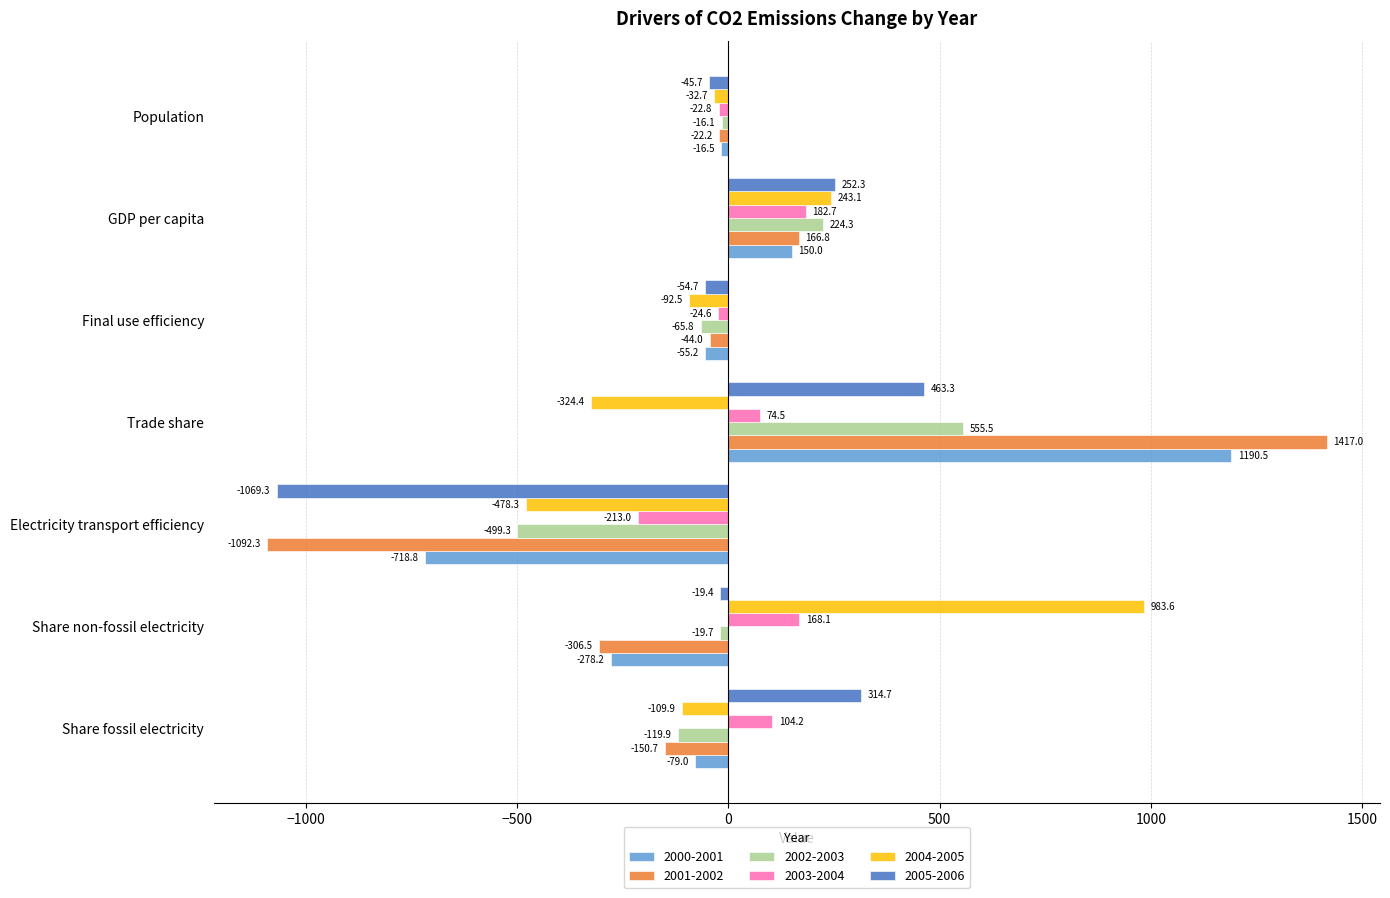

The value of 2003-2004 at Electricity transport efficiency is -213.0. True or false?

True